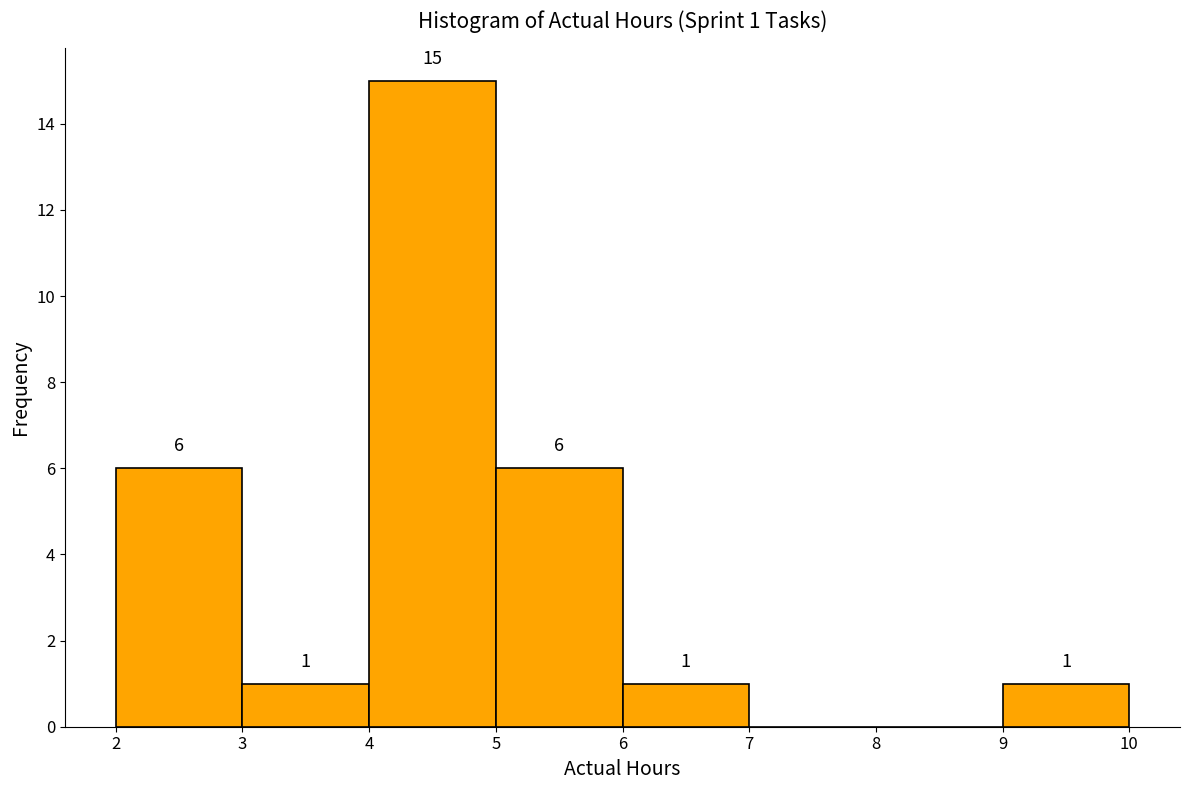

Over which range of the x-axis is the bar tallest?

4 to 5